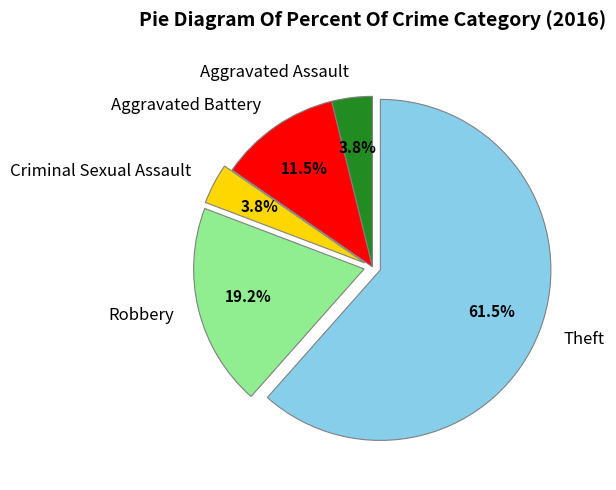

Between Robbery and Aggravated Battery, which is larger?

Robbery